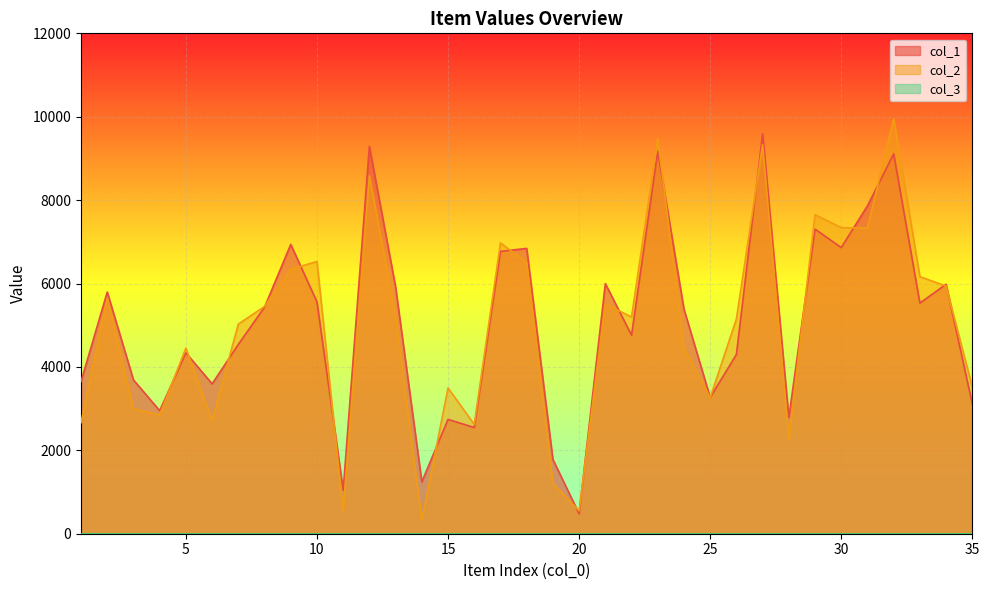

After their last crossing, which series has the higher values: col_2 or col_1?

col_2